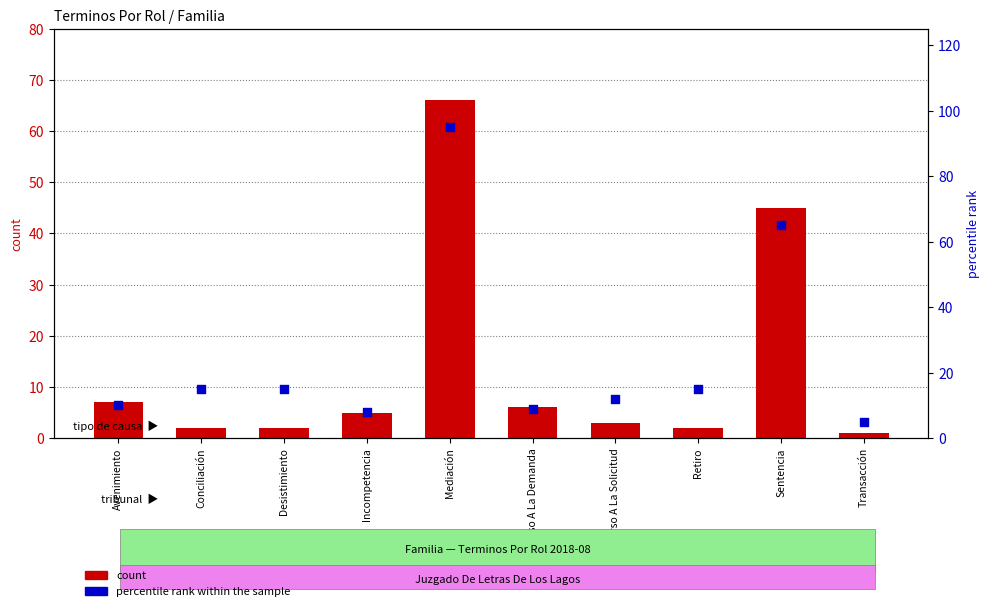

At which category is the sum across all series the highest?

Mediación